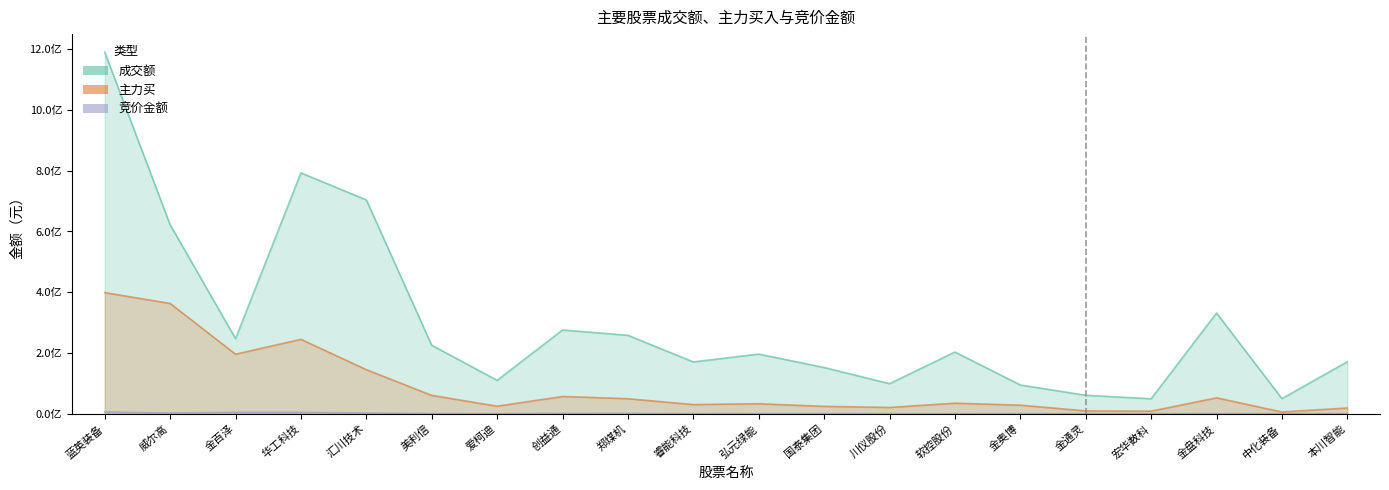

How many lines are shown in the chart?

3